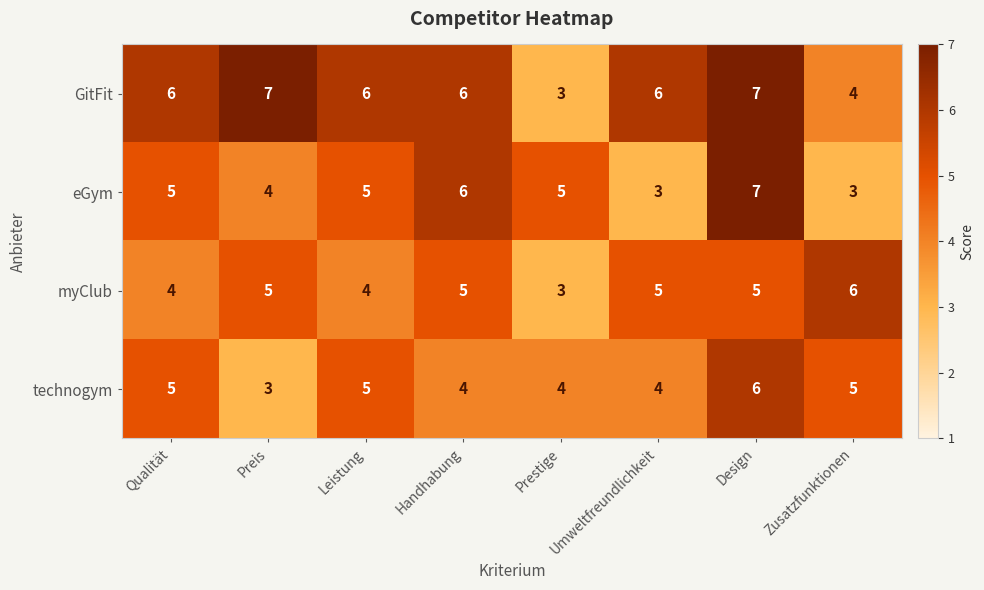

The value of technogym at Handhabung is 4. True or false?

True